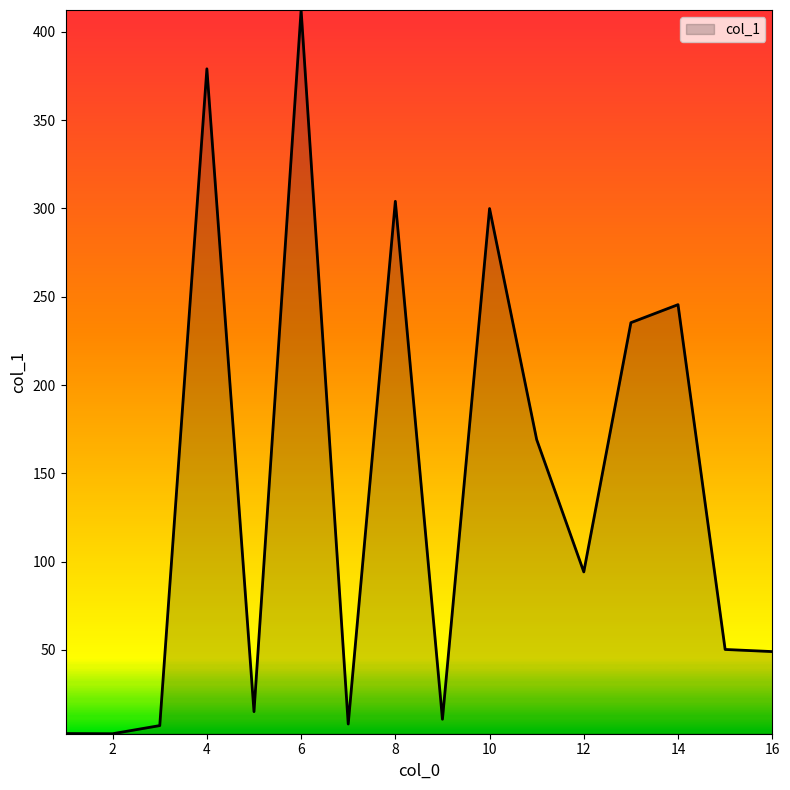

What is the maximum value shown in the chart?

412.3